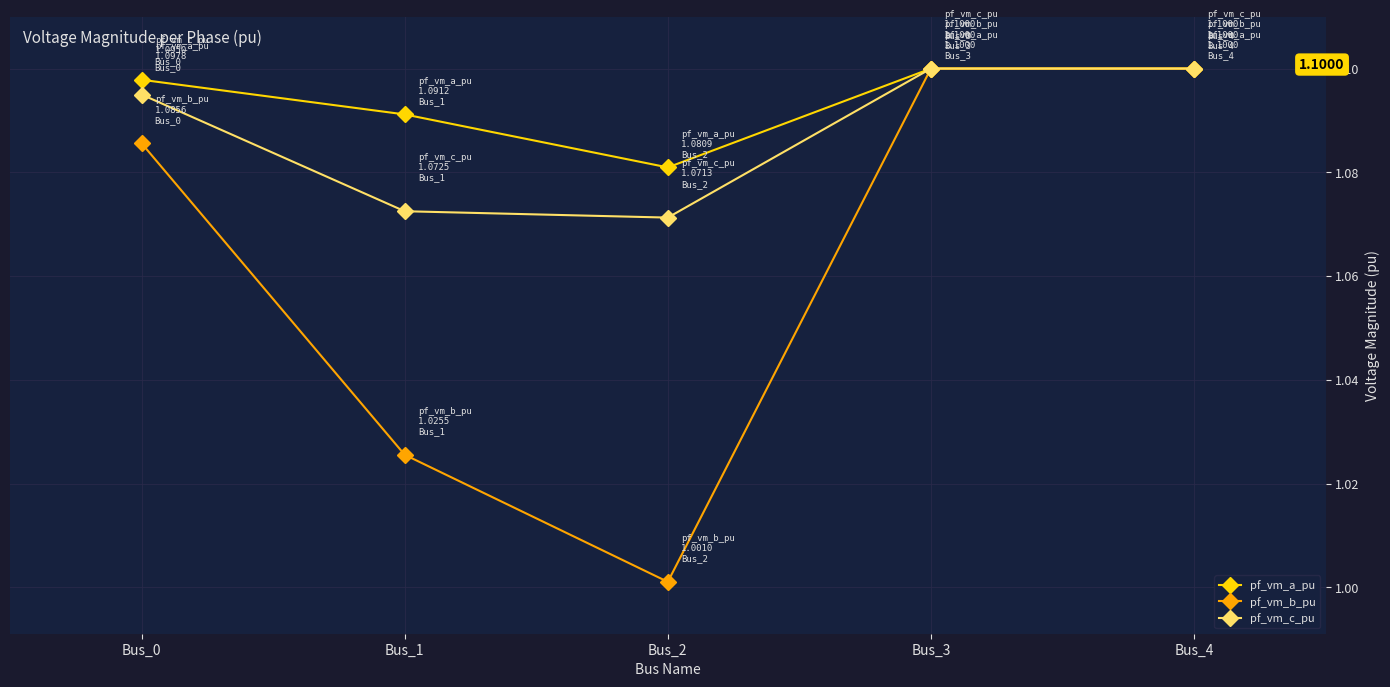

How many lines are shown in the chart?

3